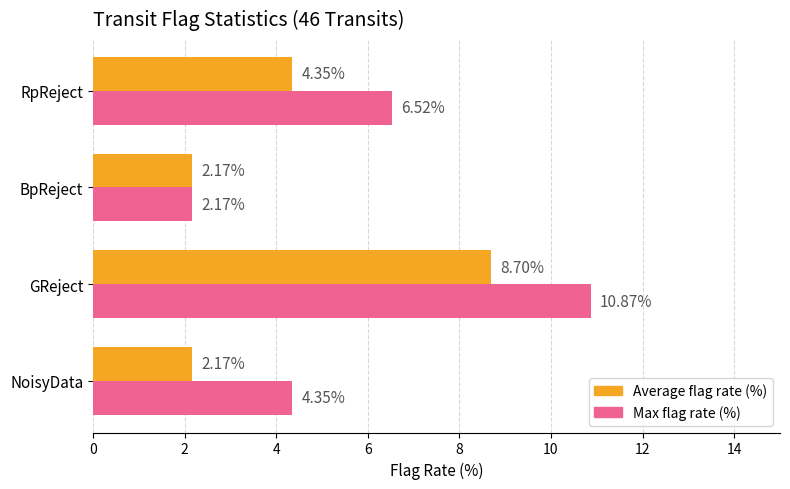

Rank the series at NoisyData from highest to lowest value.

Max flag rate (%), Average flag rate (%)